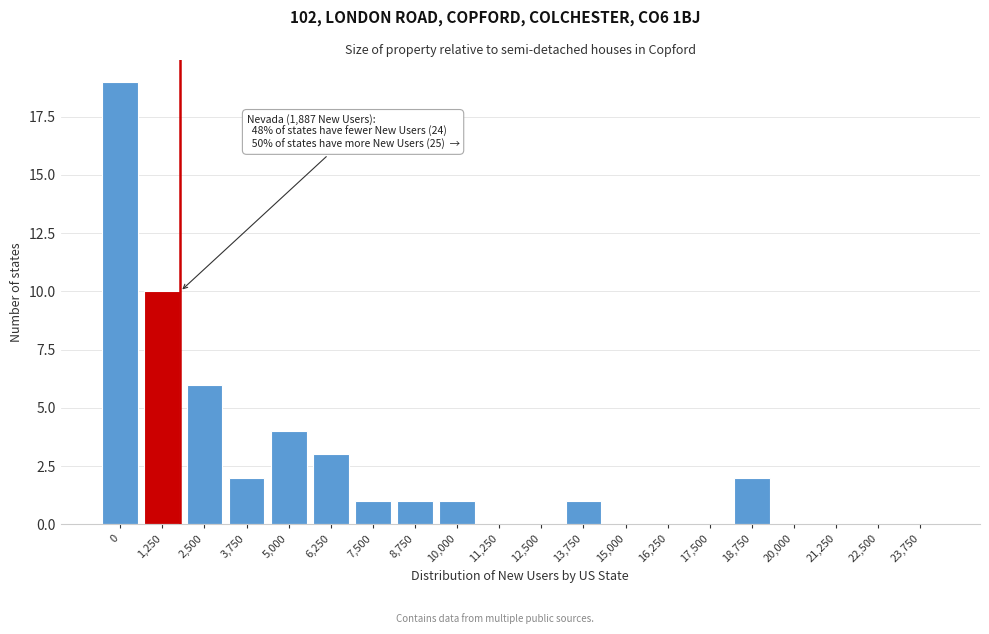

Reading right to left, transcribe all the data shown in this chart.

23,750=0	22,500=0	21,250=0	20,000=0	18,750=2	17,500=0	16,250=0	15,000=0	13,750=1	12,500=0	11,250=0	10,000=1	8,750=1	7,500=1	6,250=3	5,000=4	3,750=2	2,500=6	1,250=10	0=19